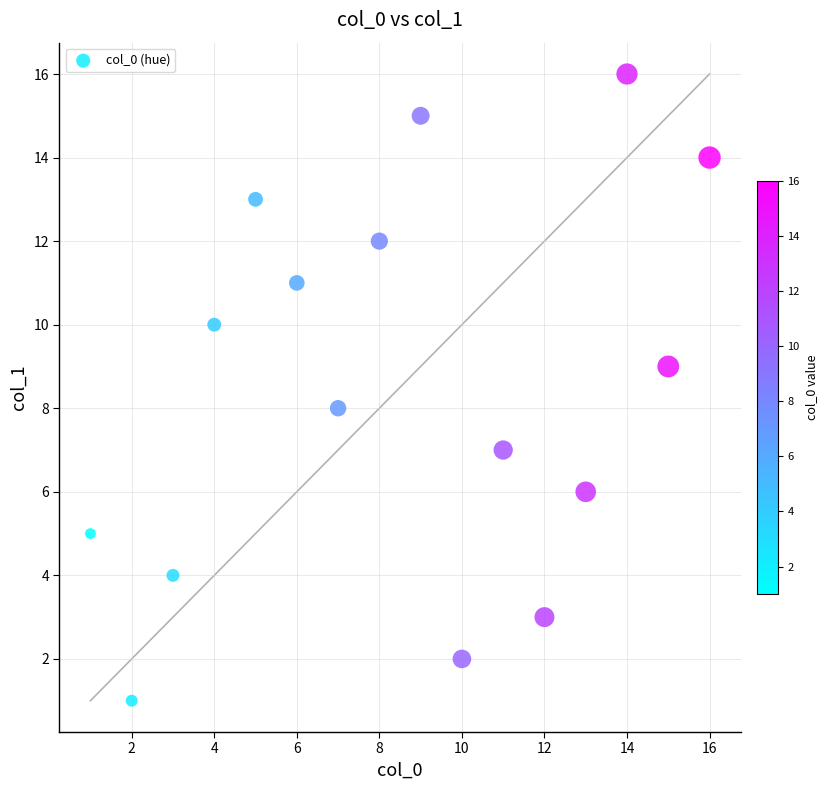

What is the range of X values (max minus min)?

15